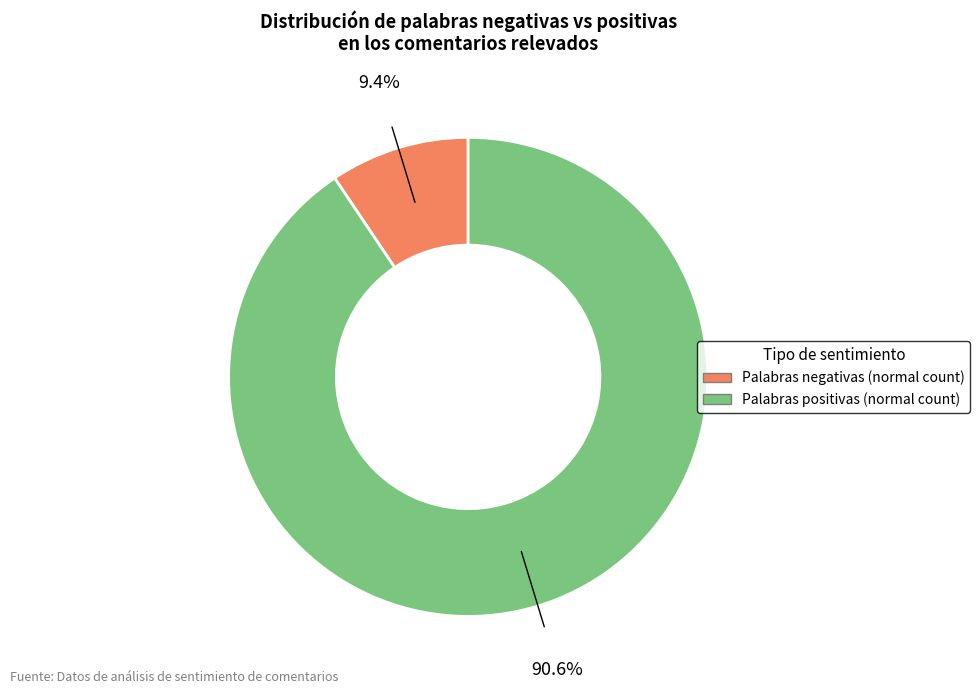

Is there any slice that represents more than half of the pie?

Yes